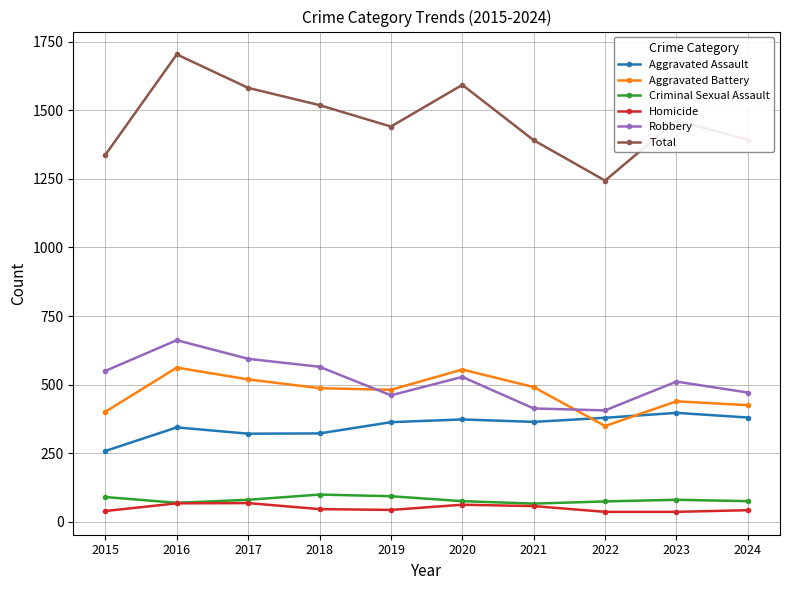

Where is the first local maximum for Total?

2016